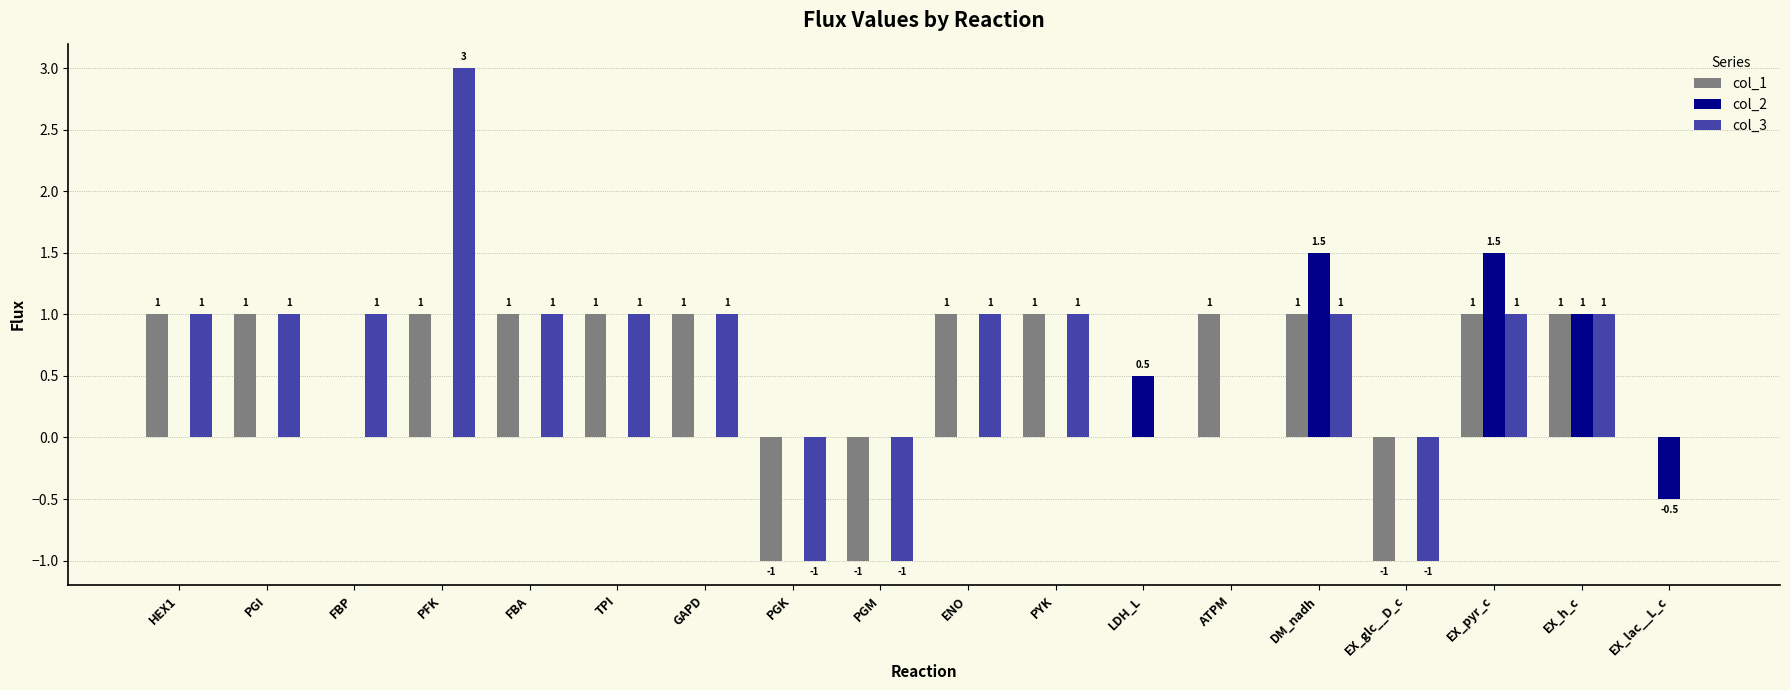

At which label does col_3 first exceed 0?

HEX1